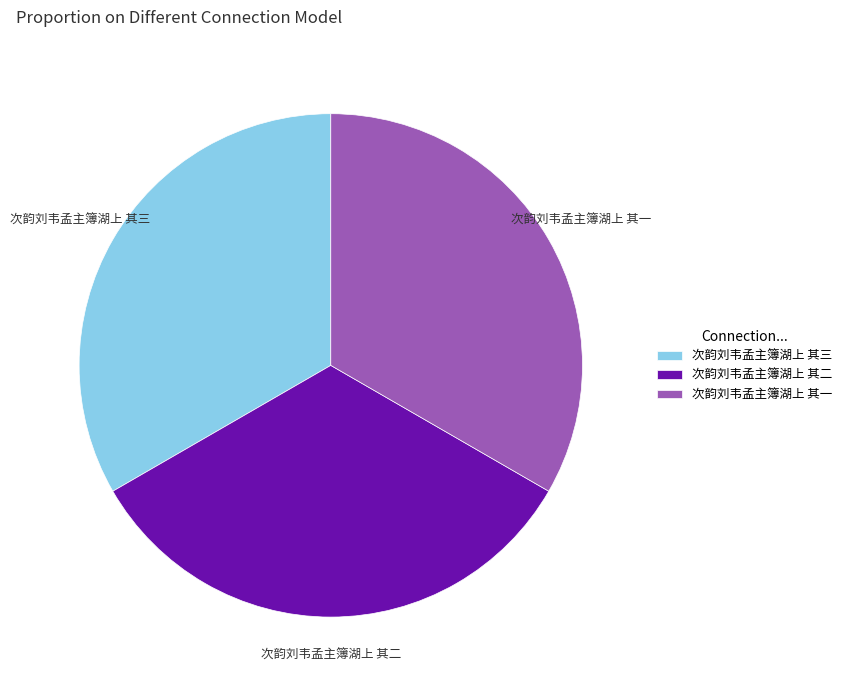

The 次韵刘韦孟主簿湖上 其二 slice represents 27% of the pie. True or false?

False